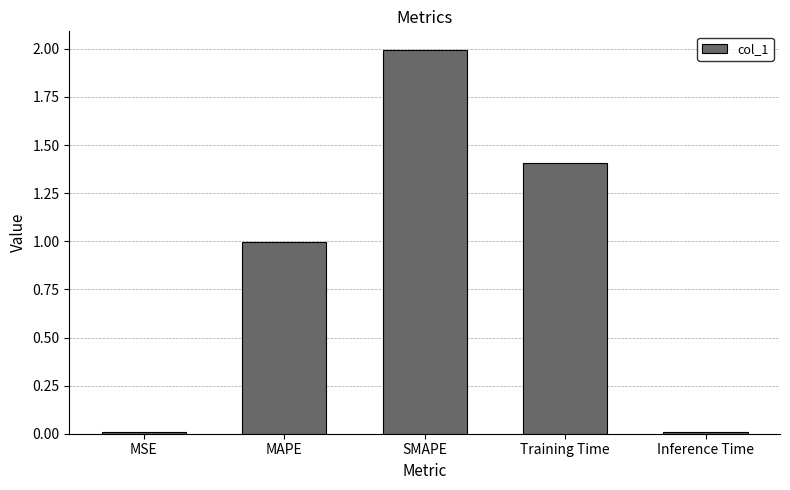

What is the difference between the values at Training Time and Inference Time?

1.4